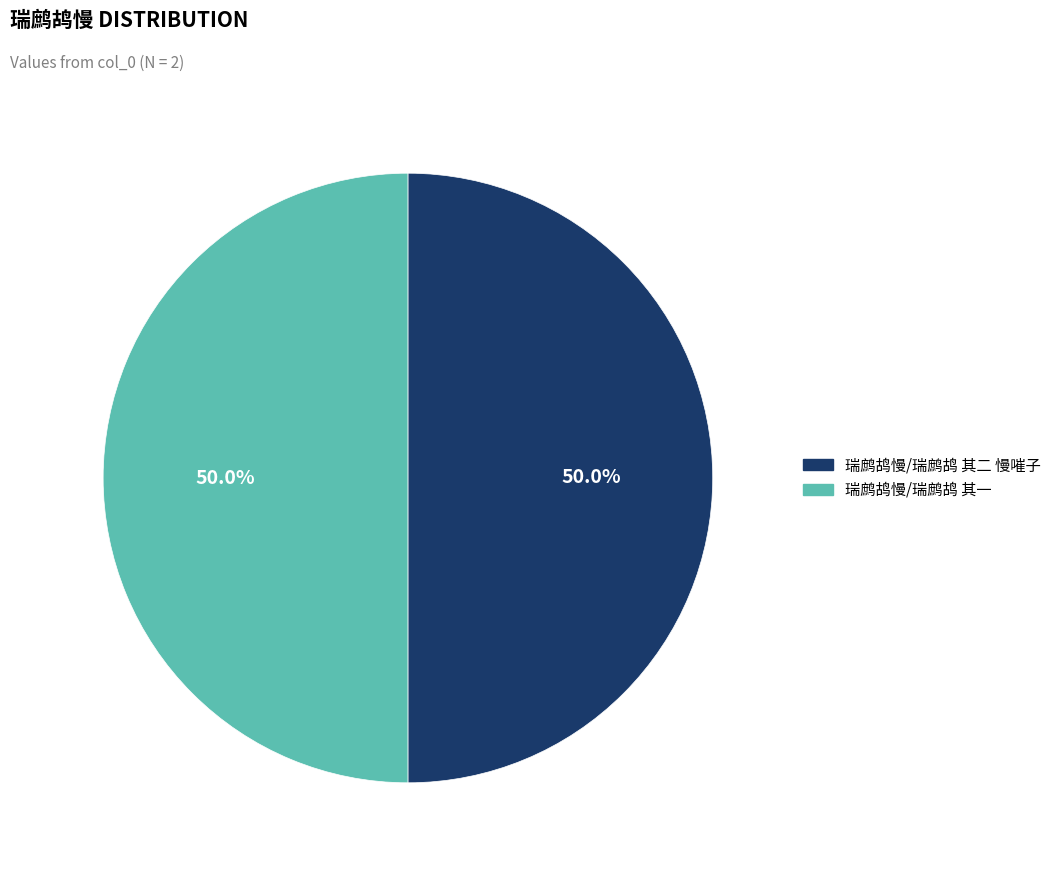

How many slices are in this pie chart?

2